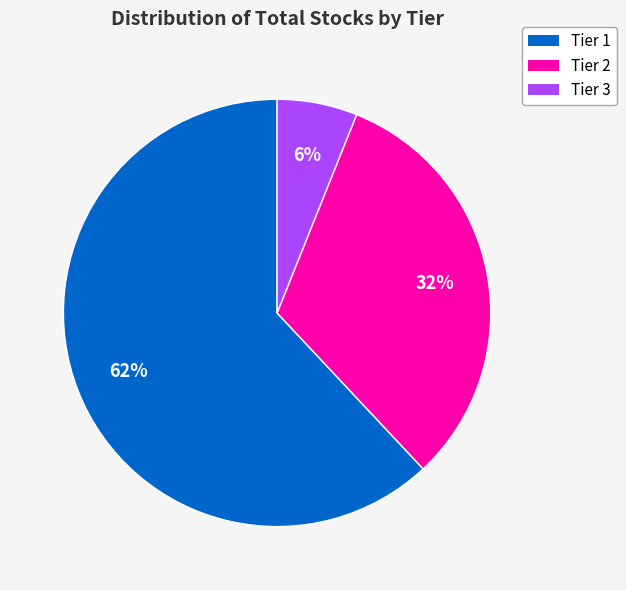

Do Tier 3 and Tier 1 together represent more than half of the pie?

Yes